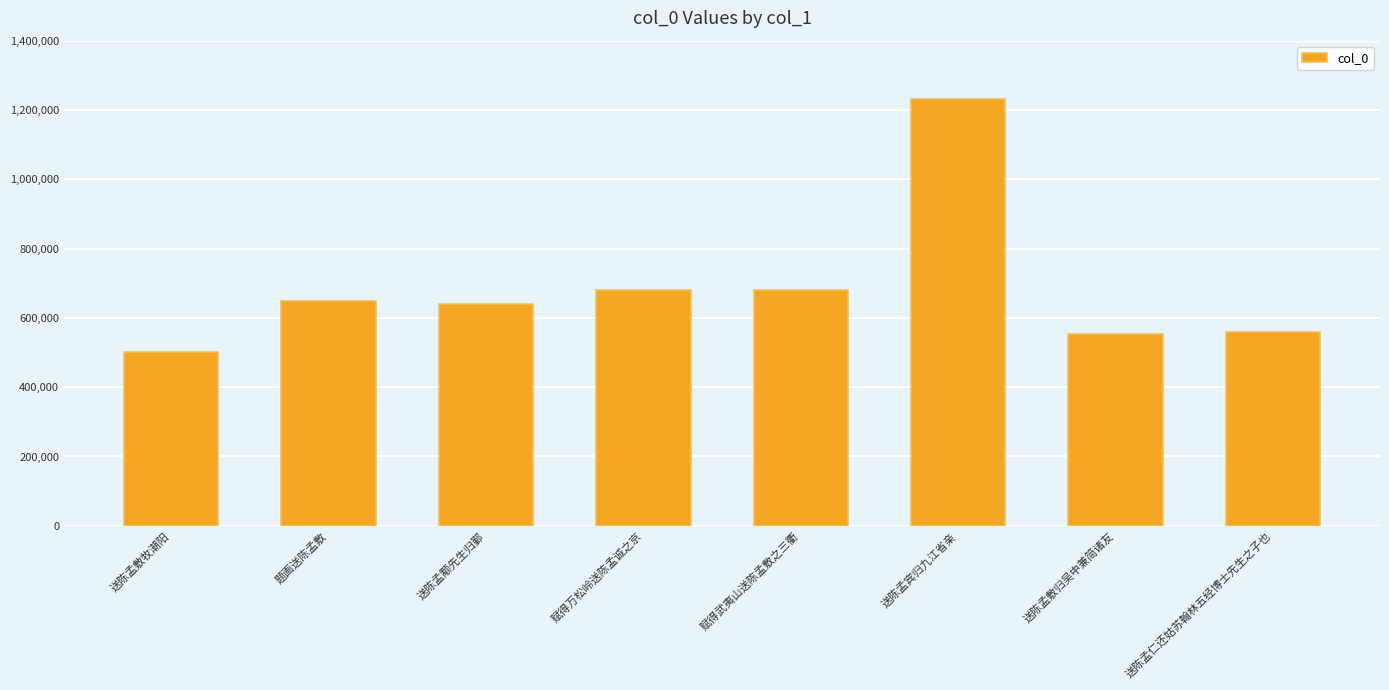

True or false: the data shows 679836 at 赋得万松岭送陈孟诚之京.

True